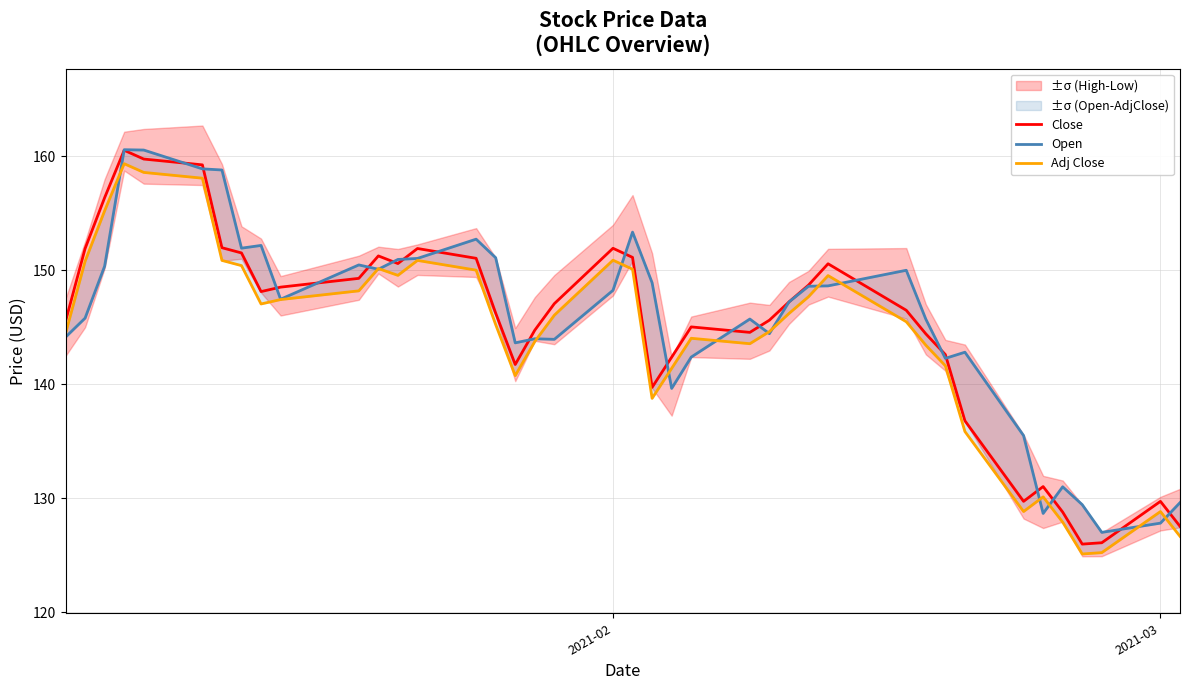

What is the lowest value of the Close series?

126.0